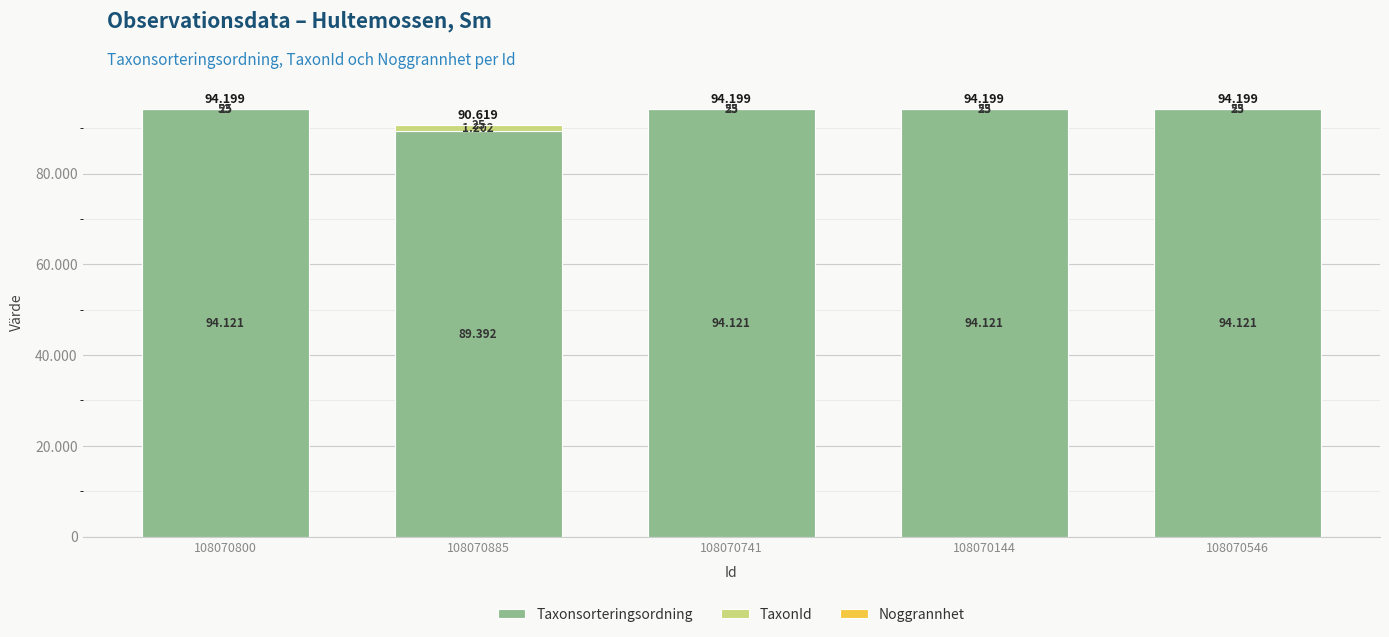

What is the difference between the maximum and second lowest values in the TaxonId series?

1149